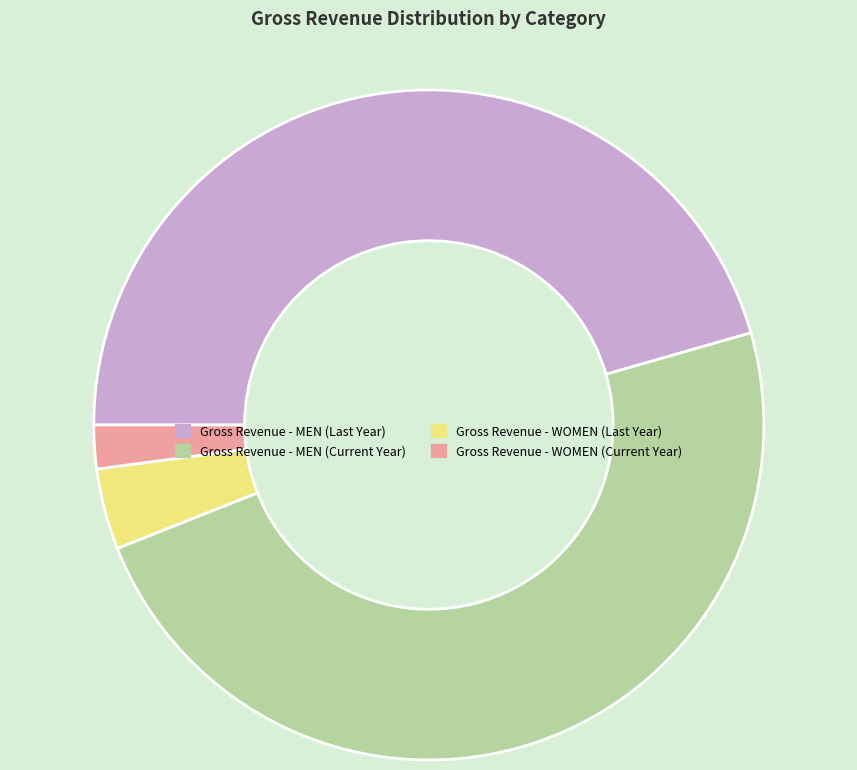

Count the number of slices in the pie.

4